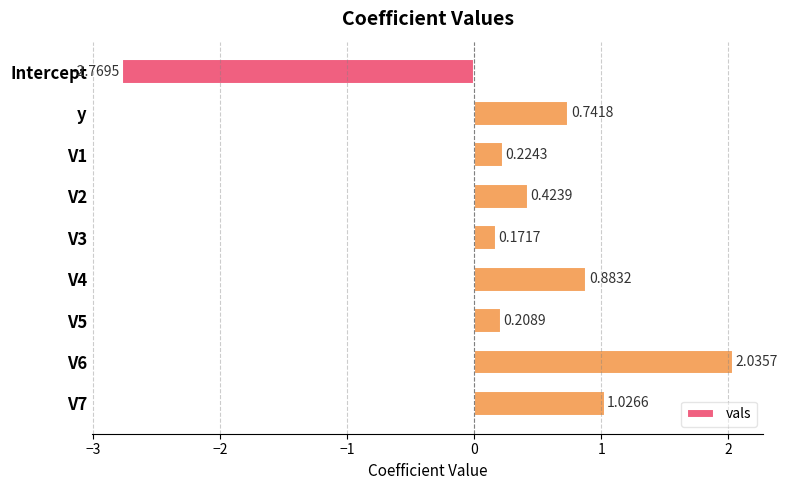

Between V1 and V7, which is larger?

V7